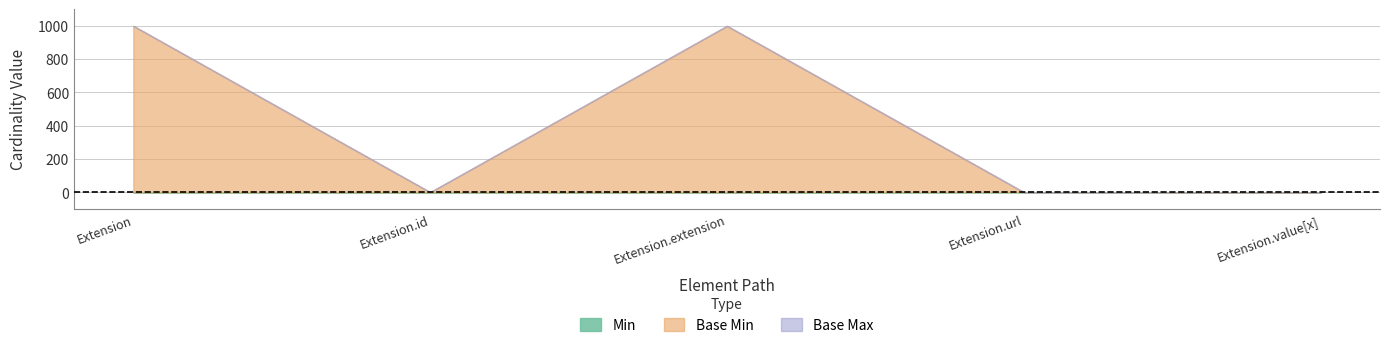

What is the difference between the second highest and minimum values in the Base Max_numeric series?

998